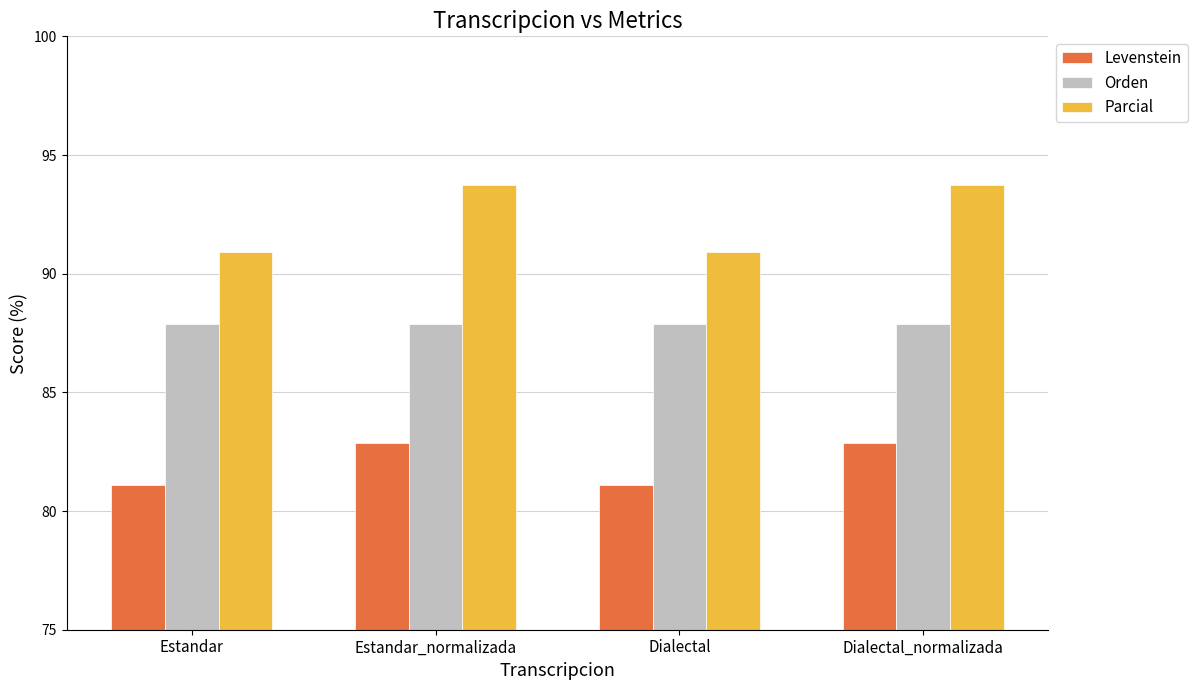

At Dialectal_normalizada, list the series in order from largest to smallest.

Parcial, Orden, Levenstein